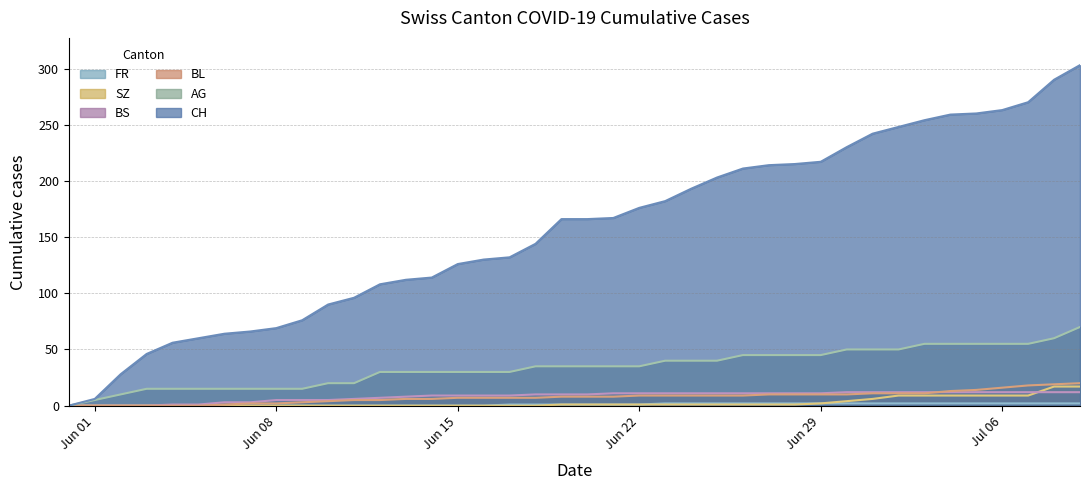

How many lines are shown in the chart?

6